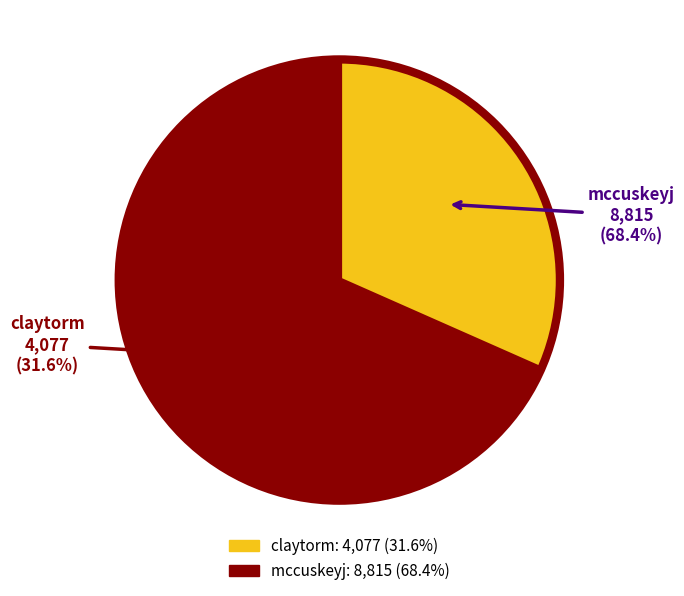

True or false: mccuskeyj accounts for 78% of the total.

False